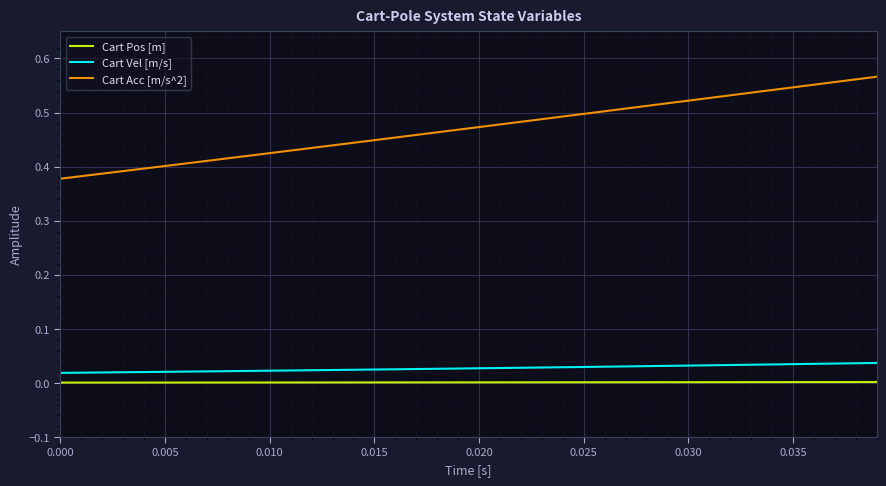

True or false: Cart Pos [m] and Cart Acc [m/s^2] intersect in this chart.

False